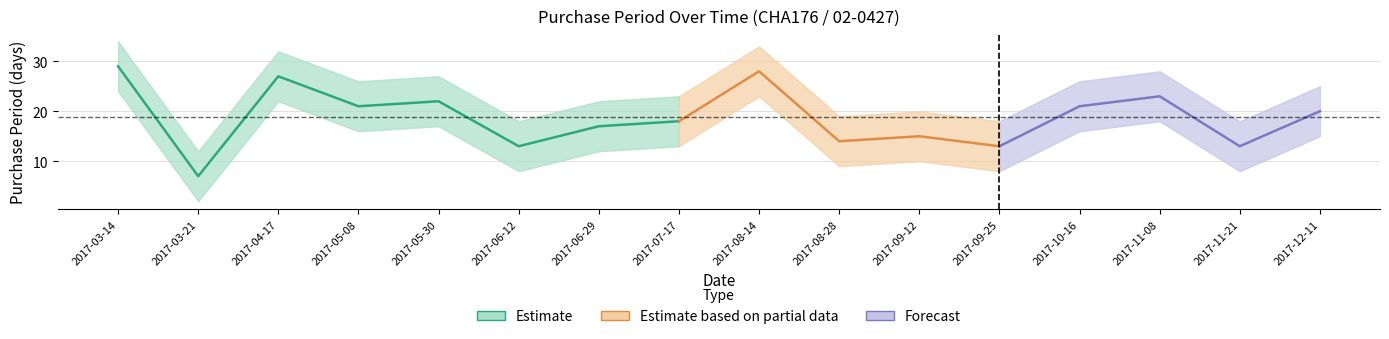

Where does the data first go above 20?

2017-03-14